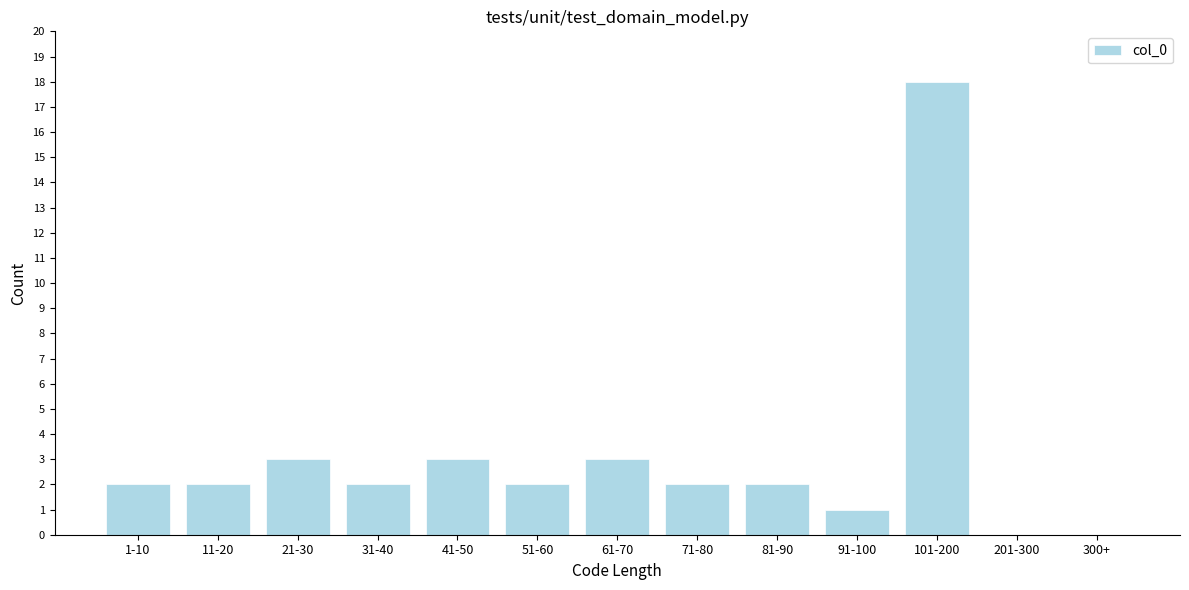

Reading left to right, extract all data points from this chart.

1-10=2	11-20=2	21-30=3	31-40=2	41-50=3	51-60=2	61-70=3	71-80=2	81-90=2	91-100=1	101-200=18	201-300=0	300+=0